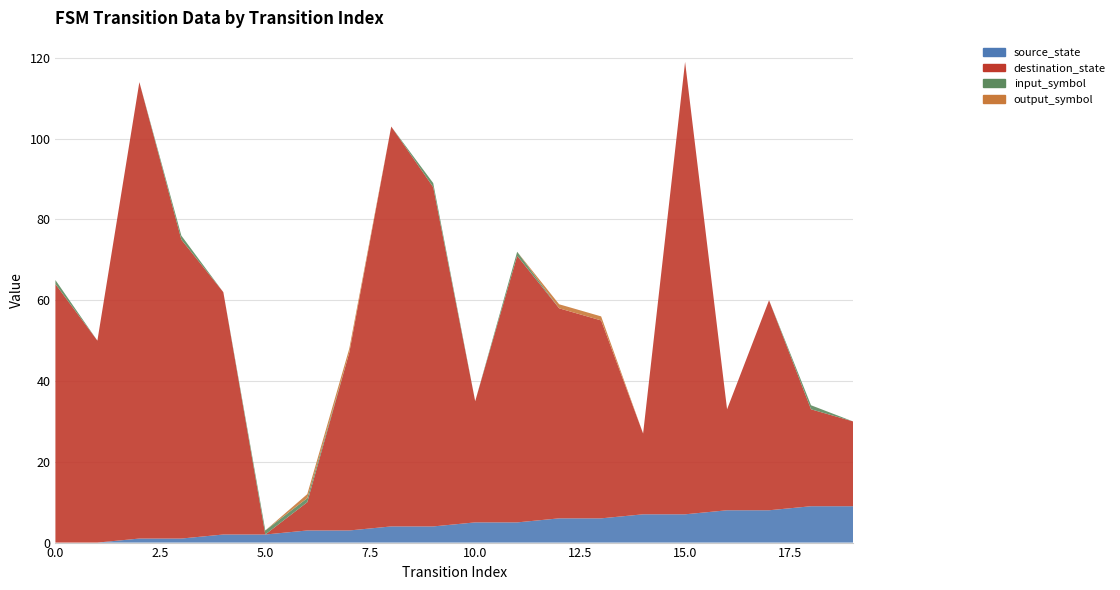

Reading left to right, list all the values displayed in this chart.

source_state: 0	0	1	1	2	2	3	3	4	4	5	5	6	6	7	7	8	8	9	9
destination_state: 64	50	113	74	60	0	7	44	99	84	30	66	52	49	20	112	25	52	24	21
input_symbol: 1	0	0	1	0	1	1	0	0	1	0	1	0	0	0	0	0	0	1	0
output_symbol: 0	0	0	0	0	0	1	1	0	0	0	0	1	1	0	0	0	0	0	0